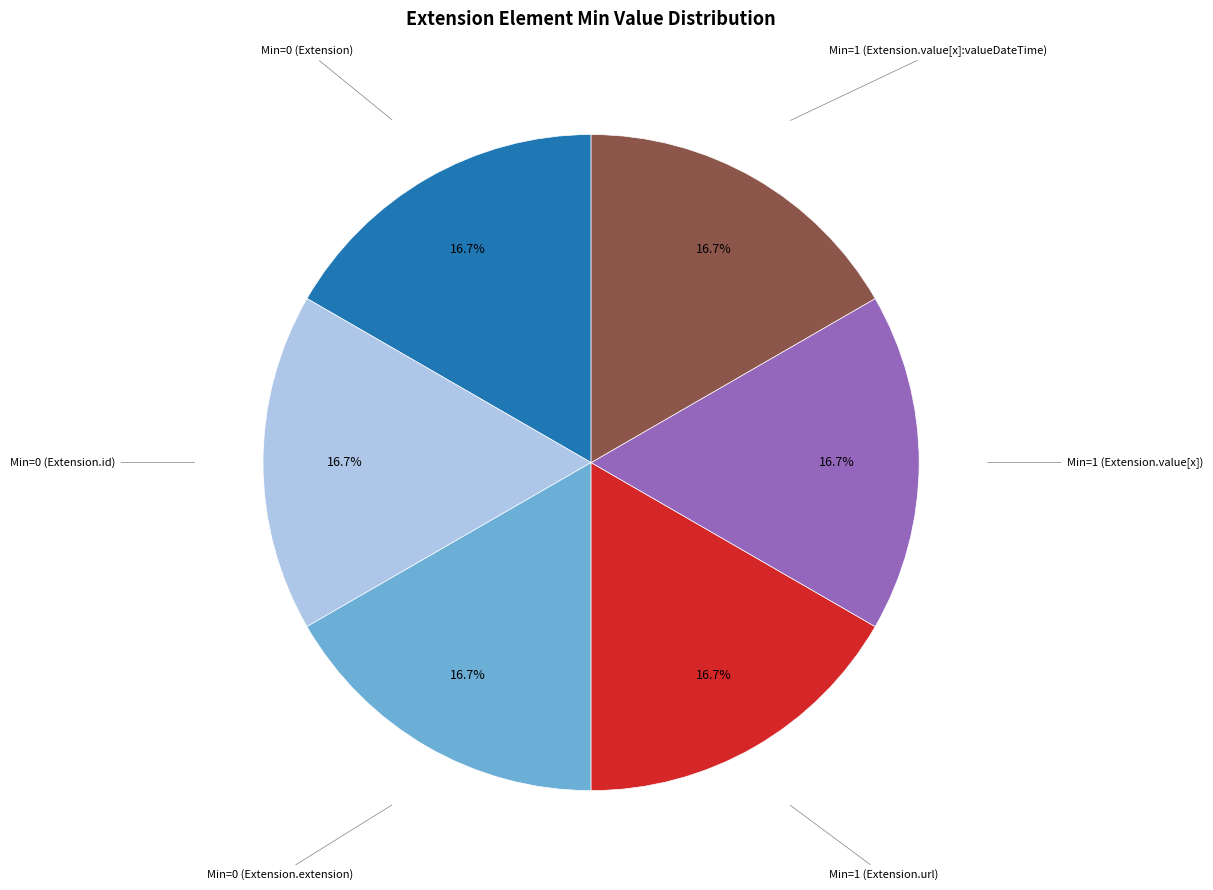

To the nearest percent, what is the average slice percentage?

17%